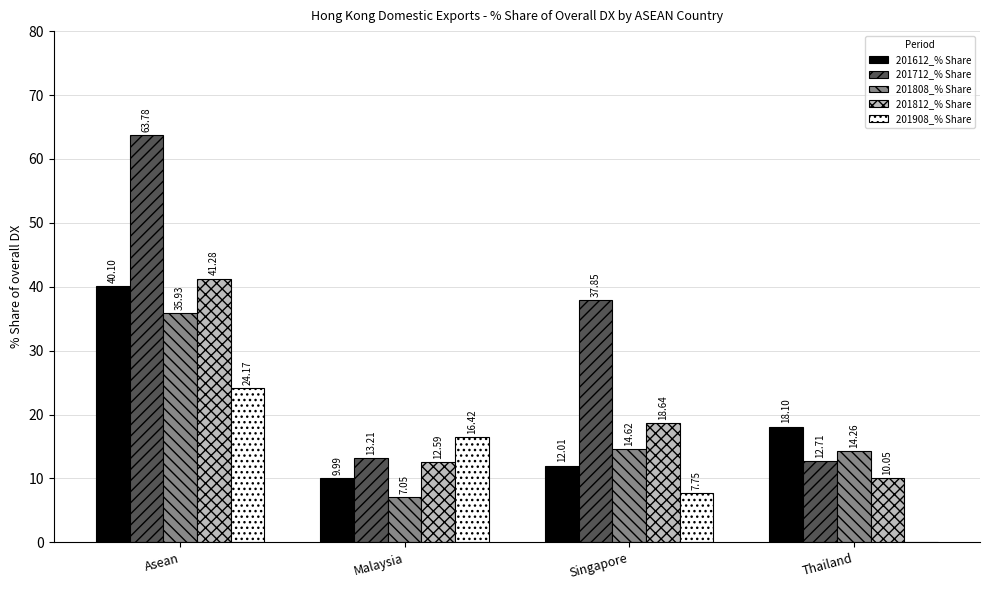

How many data points does each series have?

4